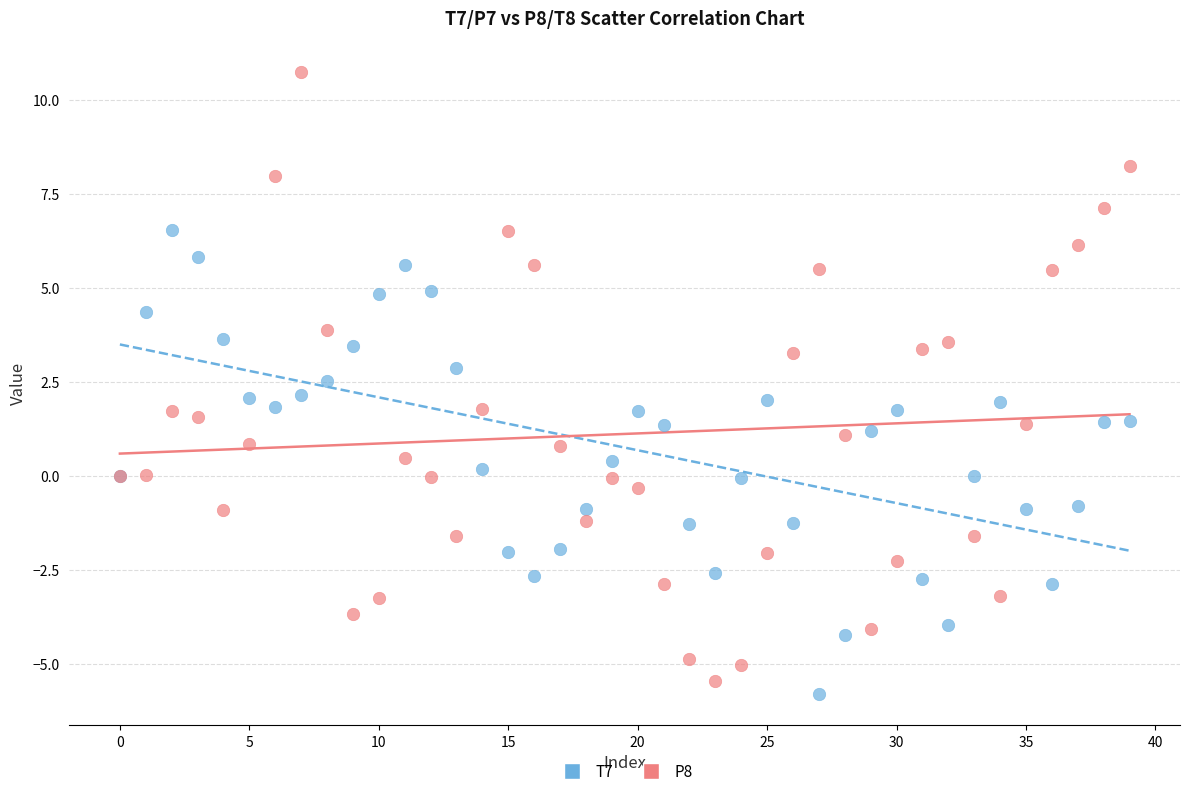

Which series has the widest spread of Y values?

P8